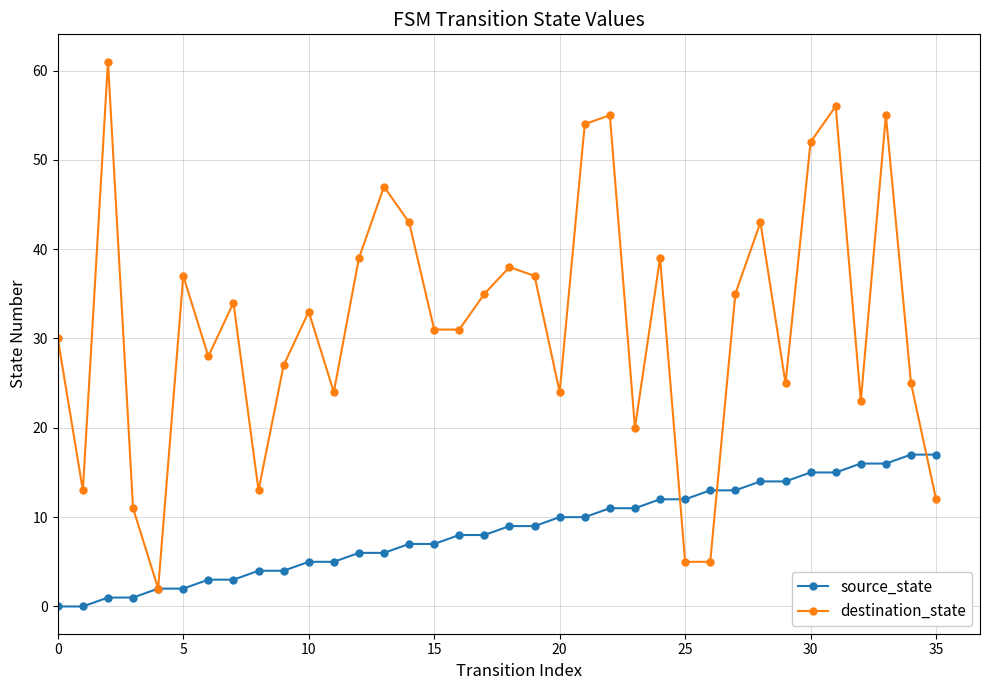

Reading left to right, transcribe all the data shown in this chart.

source_state: 0	0	1	1	2	2	3	3	4	4	5	5	6	6	7	7	8	8	9	9	10	10	11	11	12	12	13	13	14	14	15	15	16	16	17	17
destination_state: 30	13	61	11	2	37	28	34	13	27	33	24	39	47	43	31	31	35	38	37	24	54	55	20	39	5	5	35	43	25	52	56	23	55	25	12